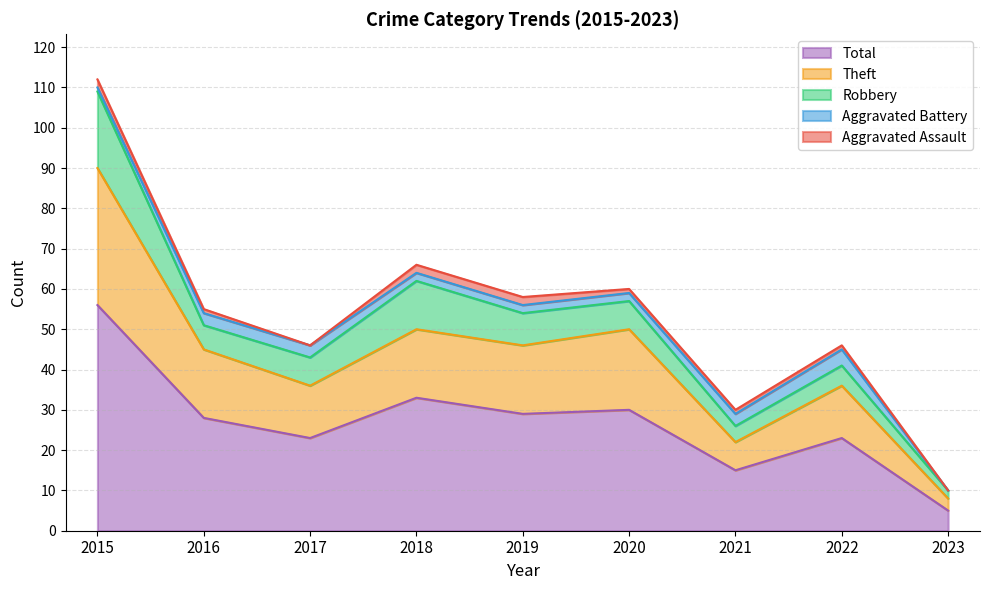

At which category is the sum across all series the highest?

2015